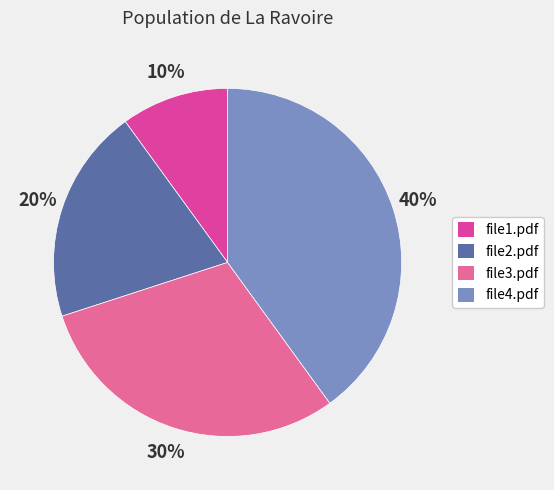

Is it true that file3.pdf is 30% of the pie?

True